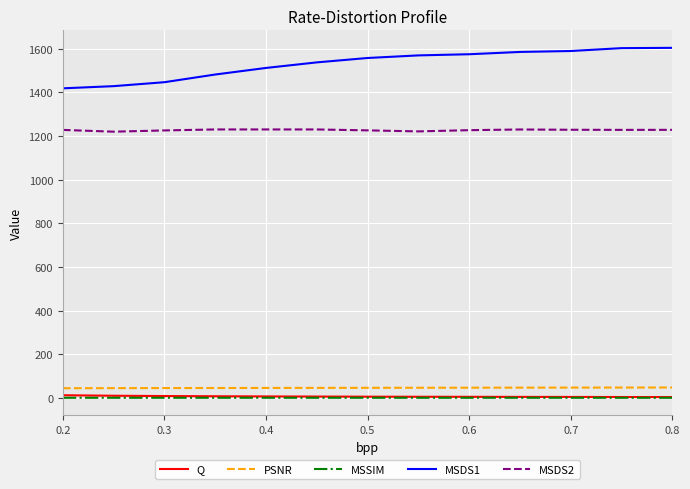

How many distinct data groups are displayed?

5